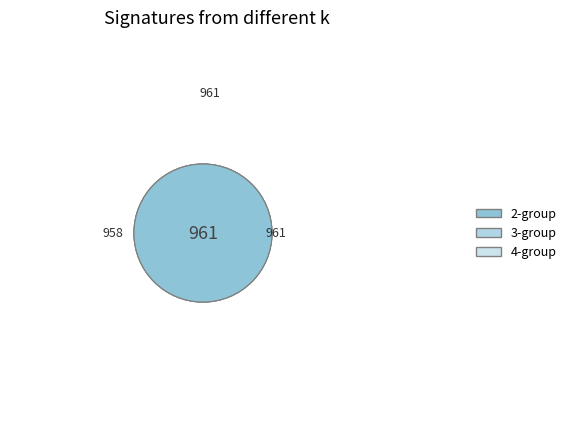

Is it true that 0 is 2% of the pie?

True